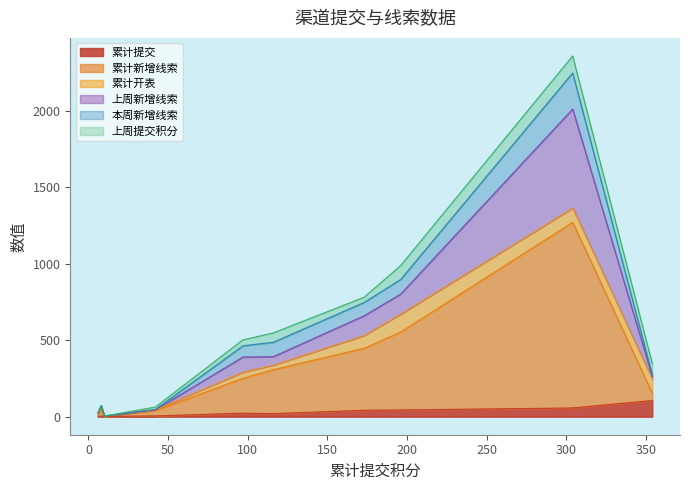

Does the chart have visible grid lines?

No